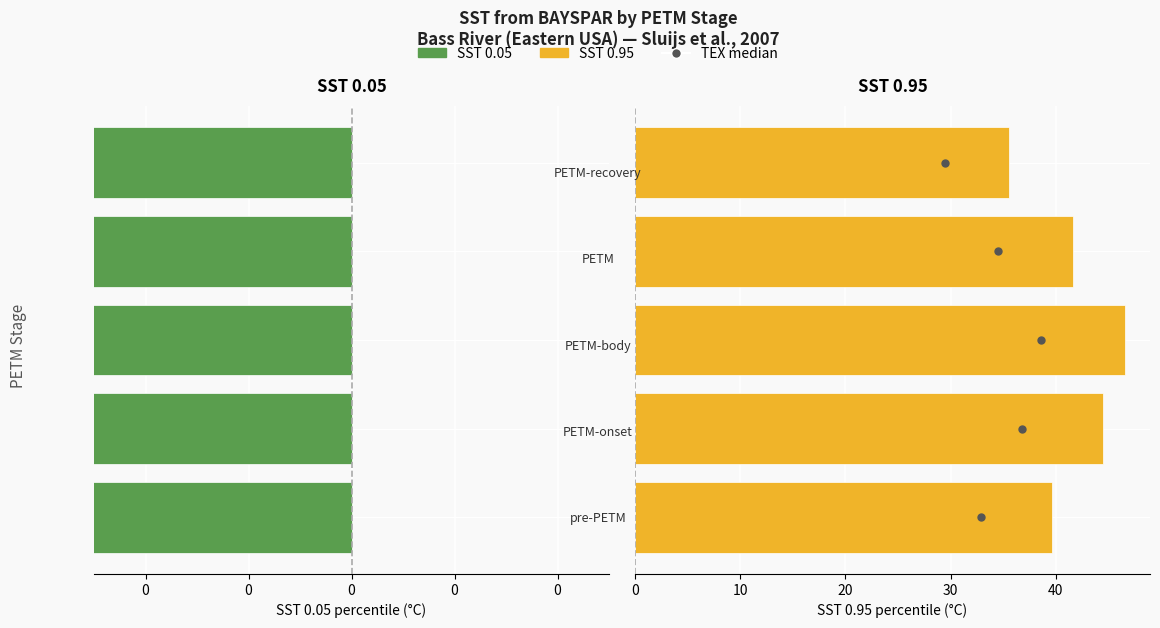

What are all the series names shown in the legend?

SST 0.05, TEX median (0.5), SST 0.95